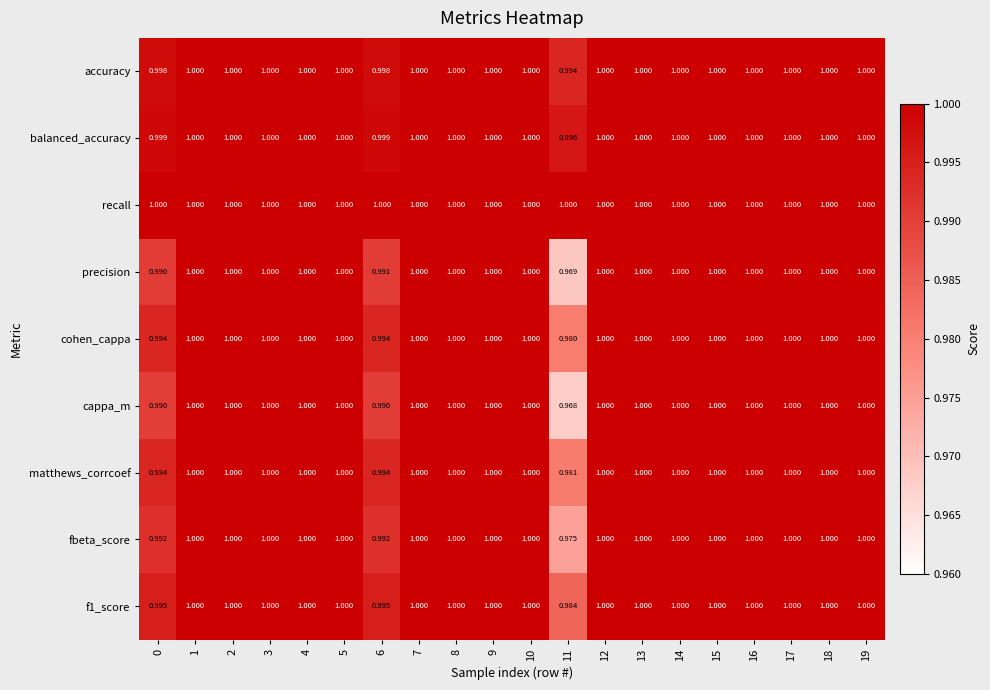

Which series has the widest spread of values?

cappa_m